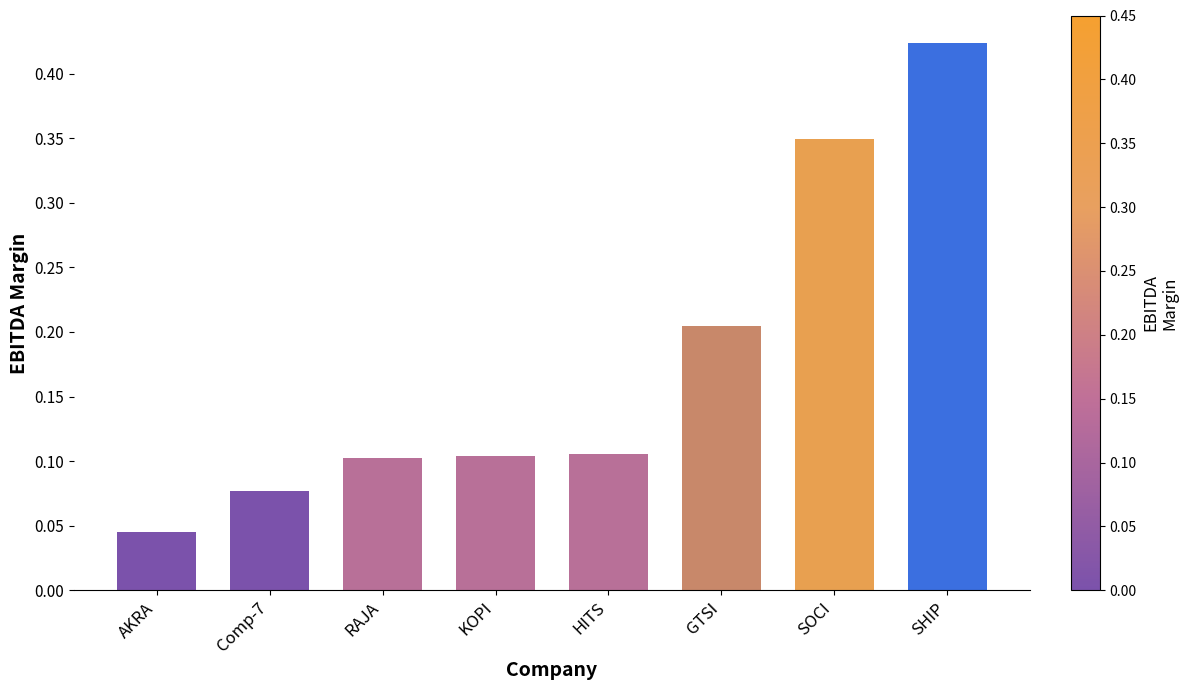

What is the change in value from HITS to GTSI?

+0.1